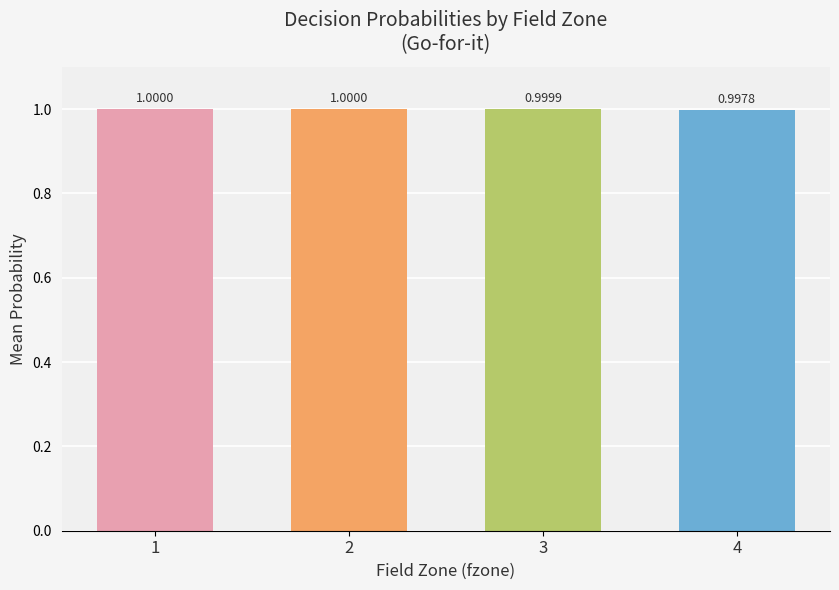

What is the sum of all values?

4.0